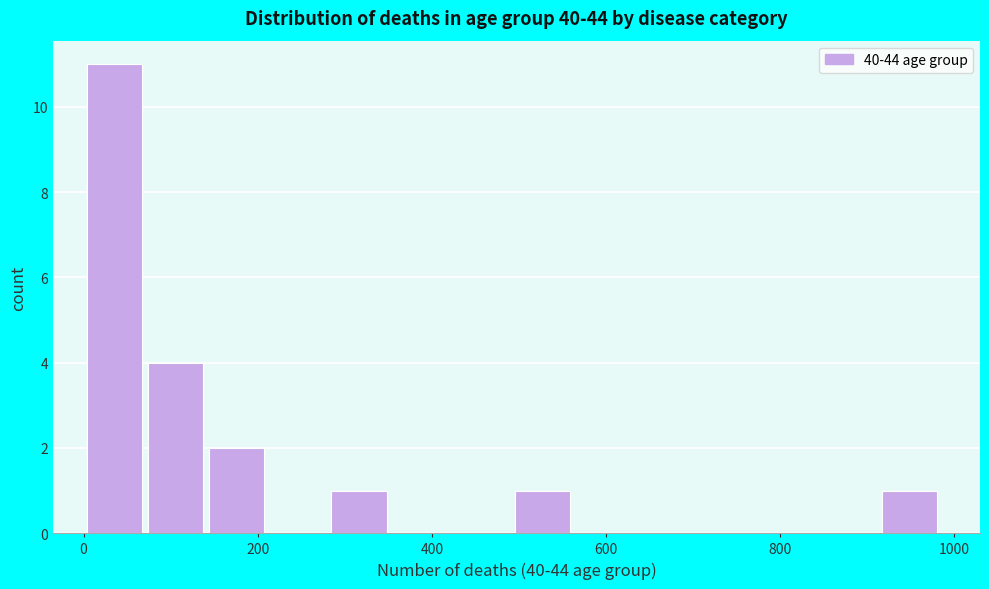

Read against the x-axis, roughly where is the centre of the tallest bar?

40